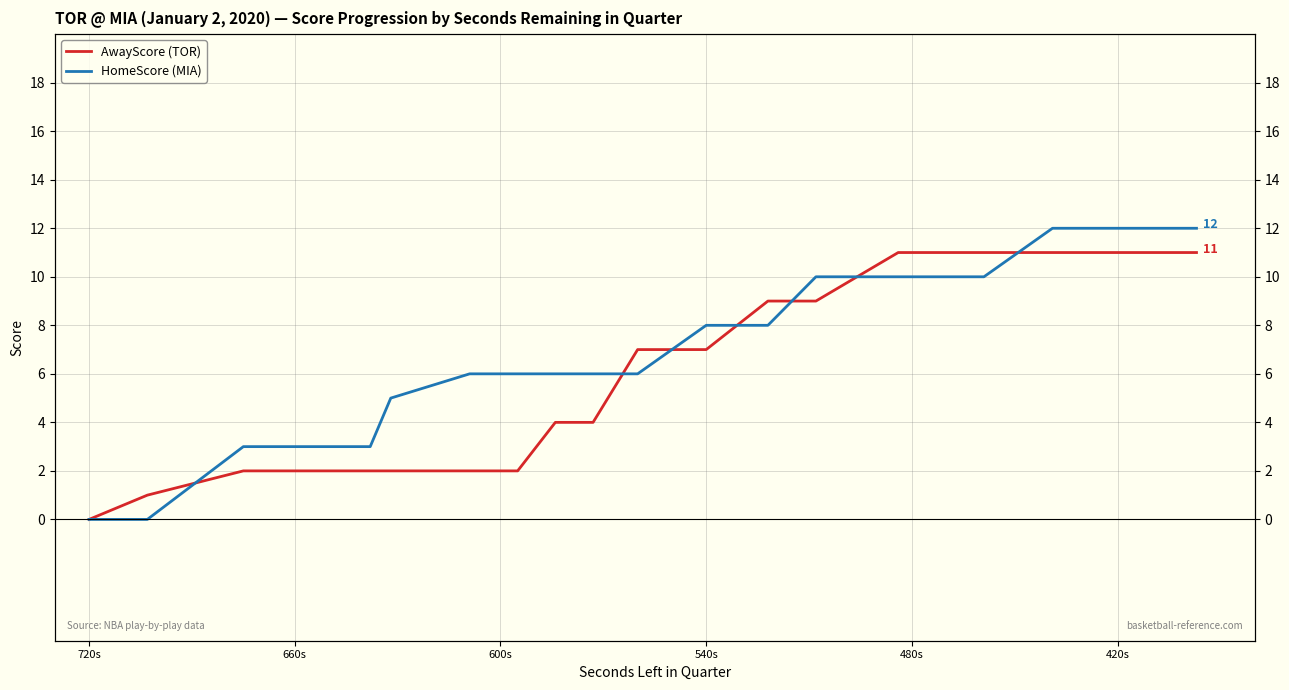

At which category does the chart reach its minimum across all series?

720s